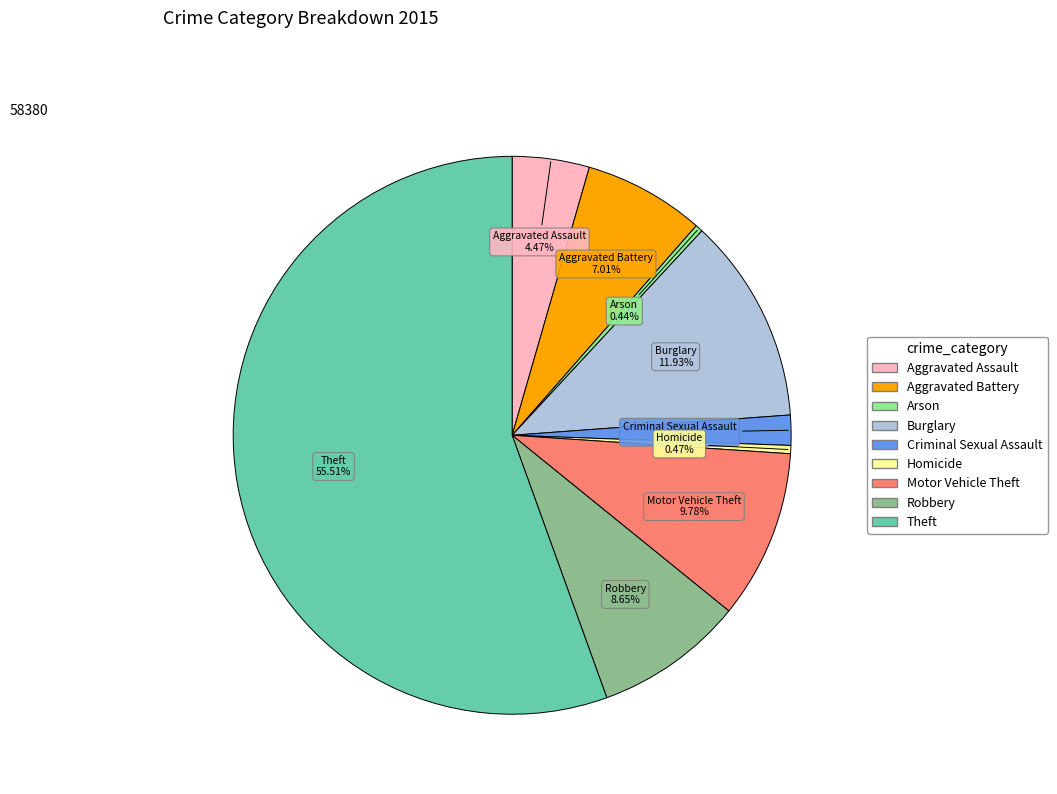

How many slices are in this pie chart?

9